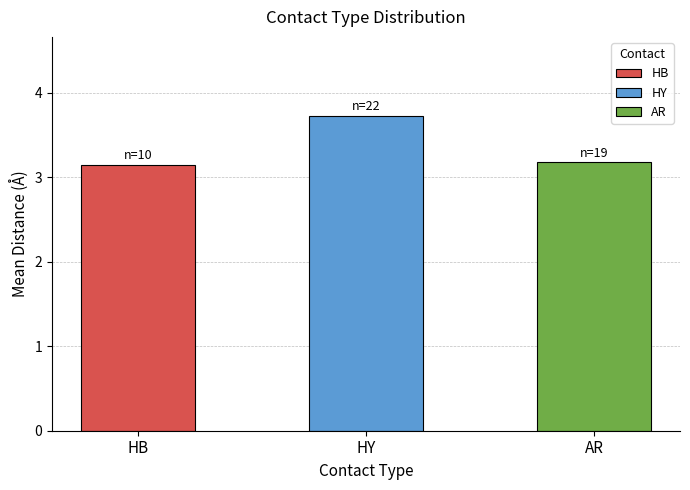

What is the label of the 2nd bar from the left?

HY